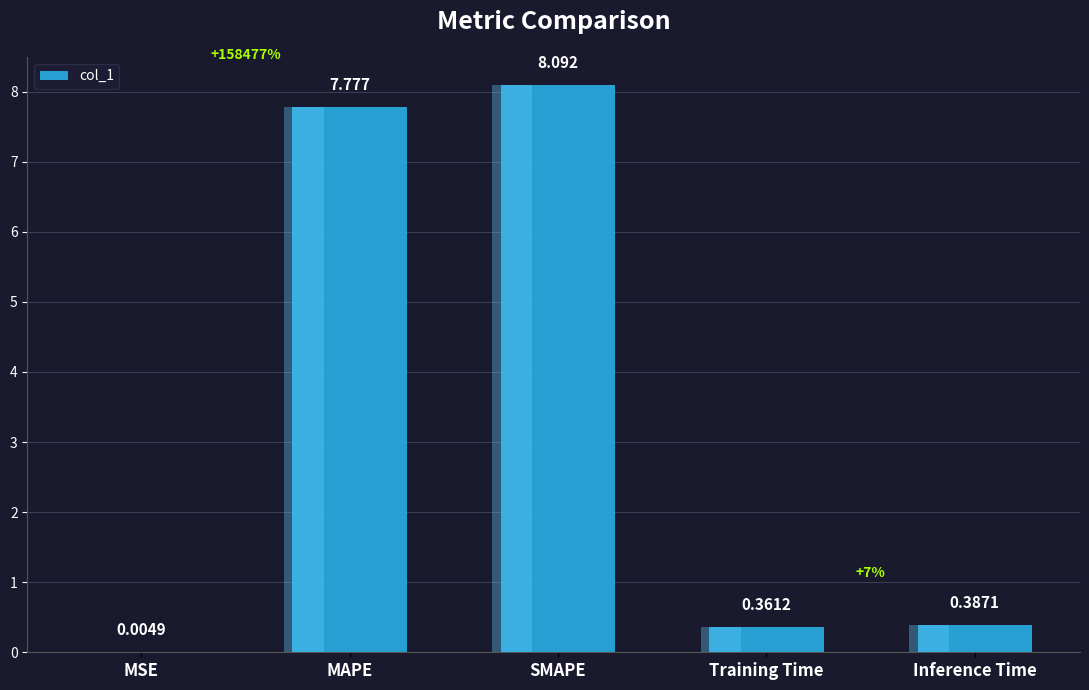

What is the label of the 4th bar from the left?

Training Time